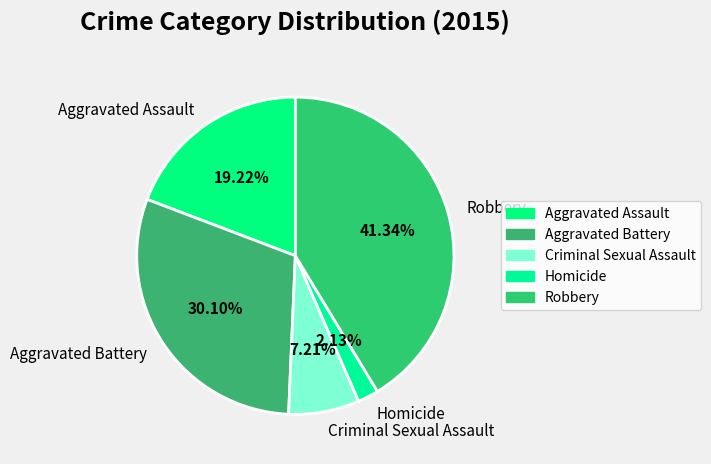

Is there any slice that represents more than half of the pie?

No